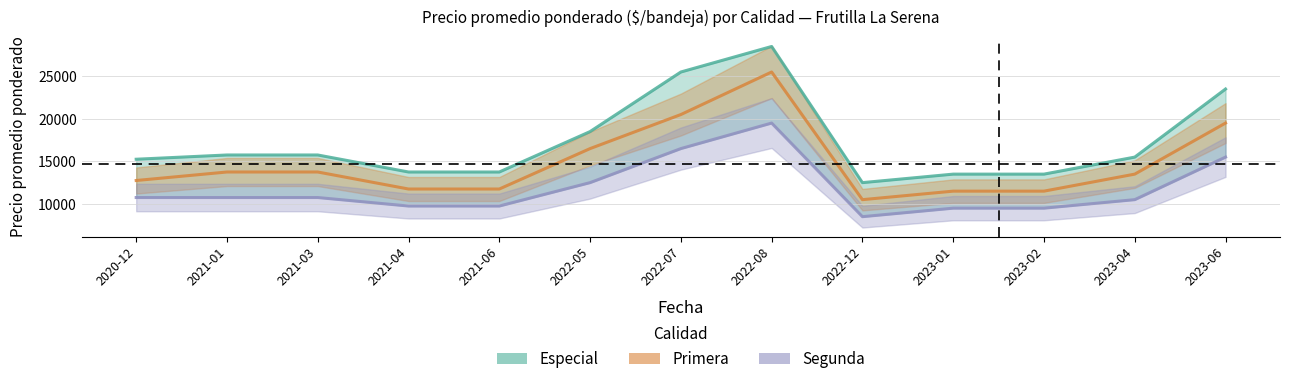

Which series has the widest spread of values?

Especial